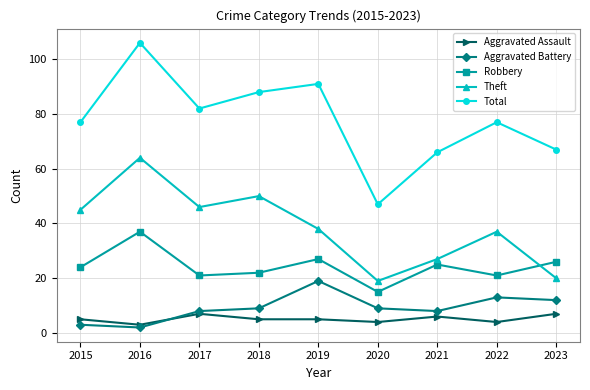

Between 2016 and 2017, which series saw the biggest shift?

Total